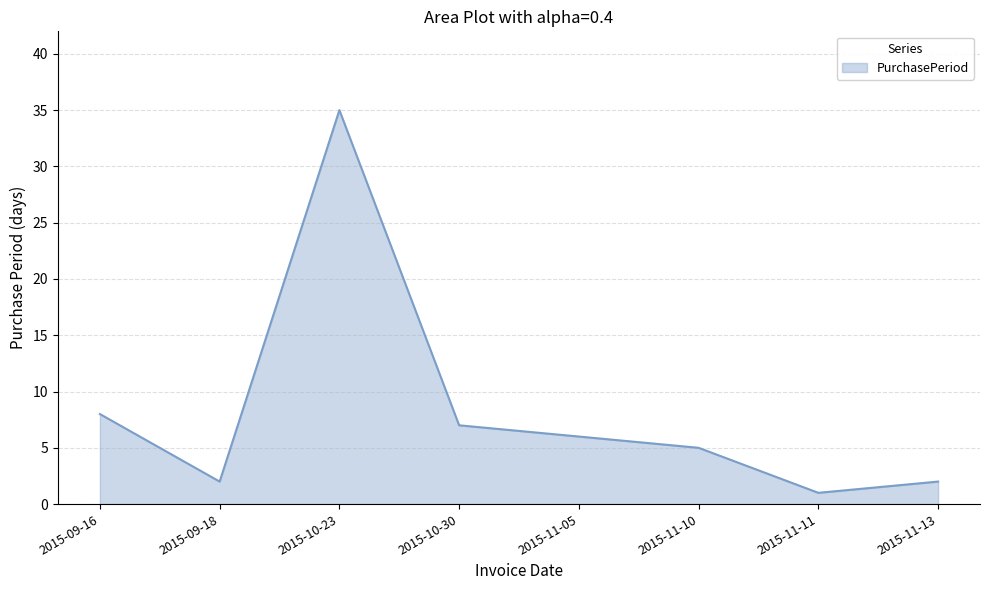

Which label corresponds to the largest value in the chart?

2015-10-23